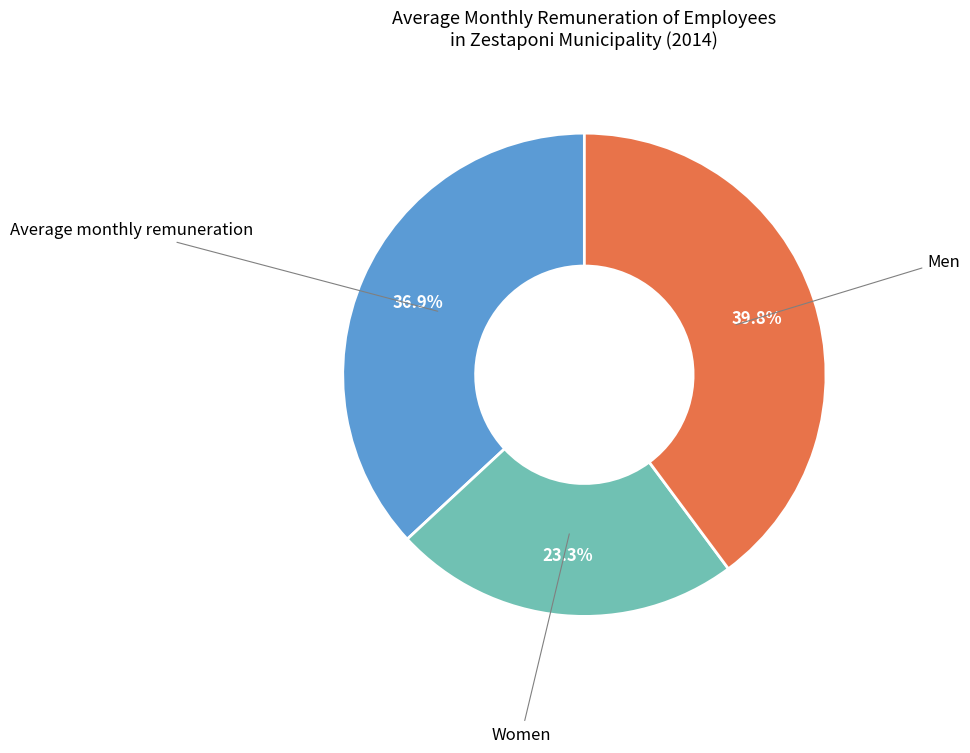

How many segments does this pie chart have?

3